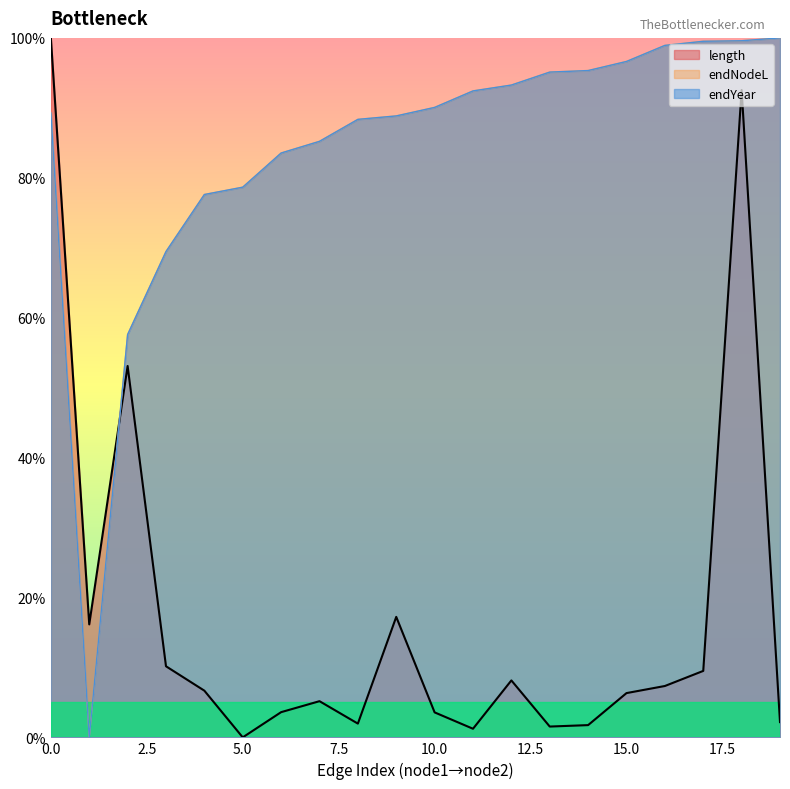

How many data points does each series have?

20